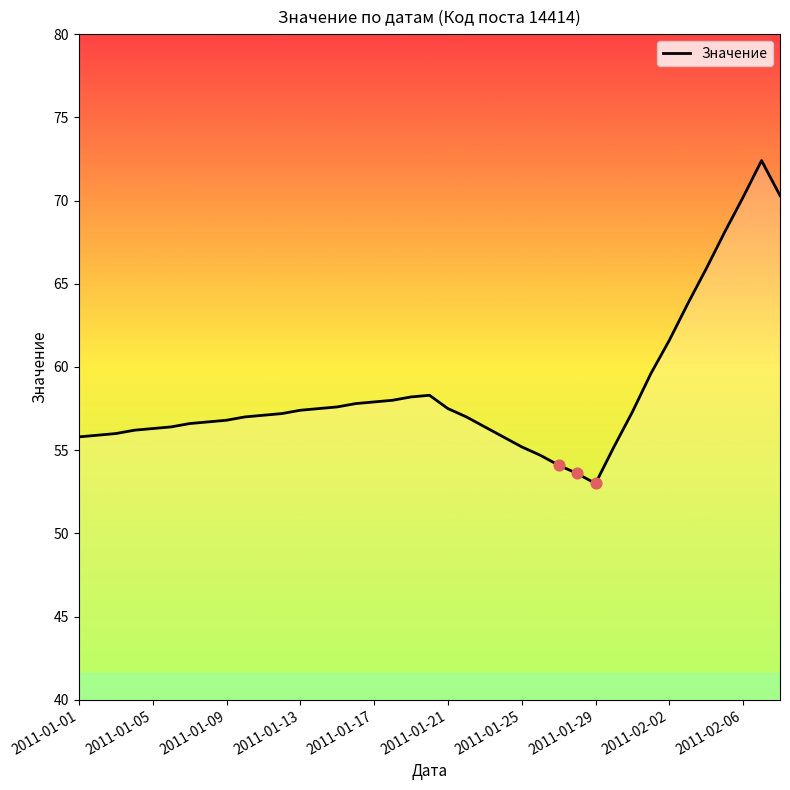

What is the greatest value displayed?

72.4